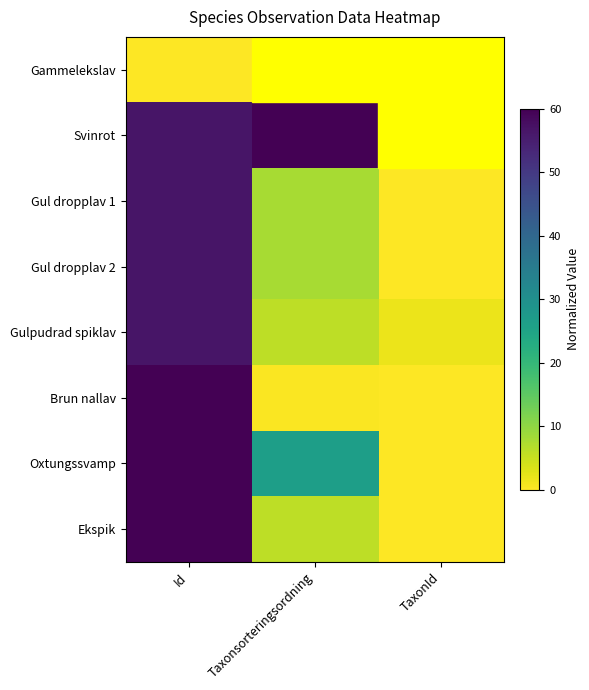

How many series are shown in this chart?

8